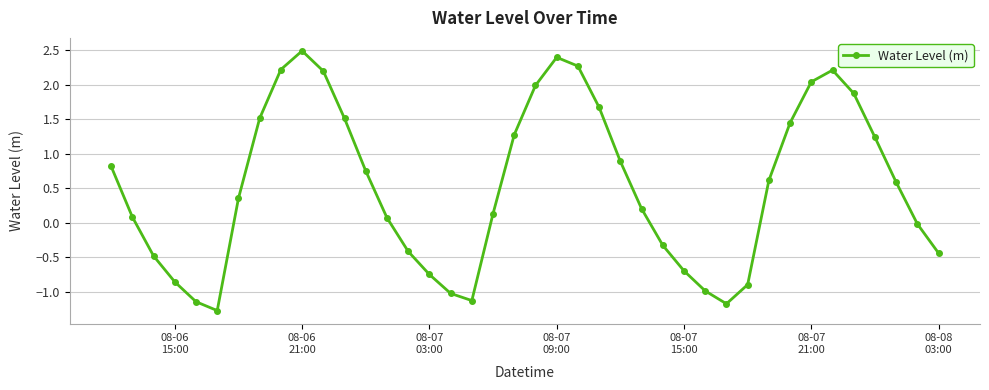

What is the minimum value shown in the chart?

-1.3